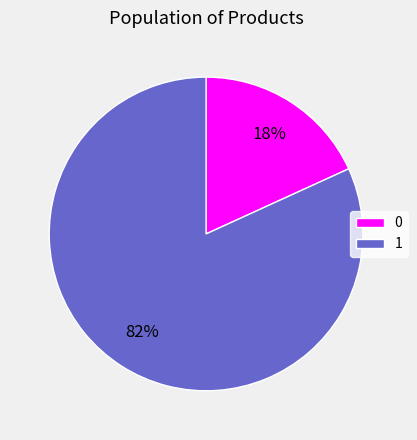

How many segments does this pie chart have?

2